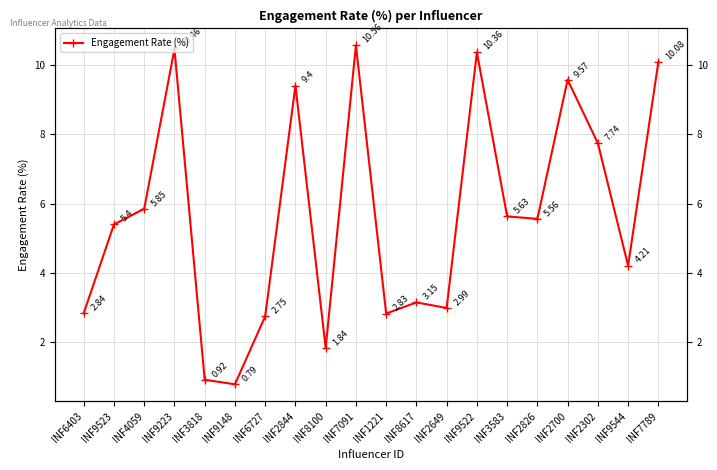

How many data points does each series have?

20